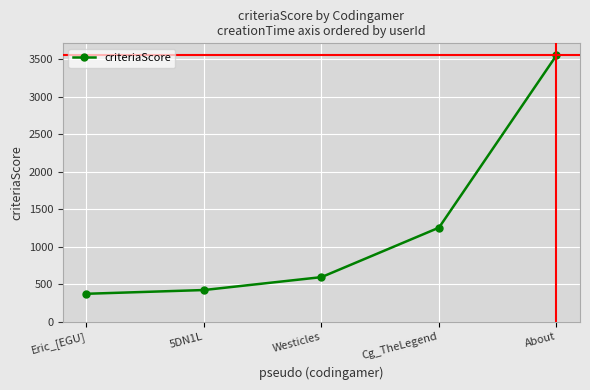

What is the sum of all values?

6195